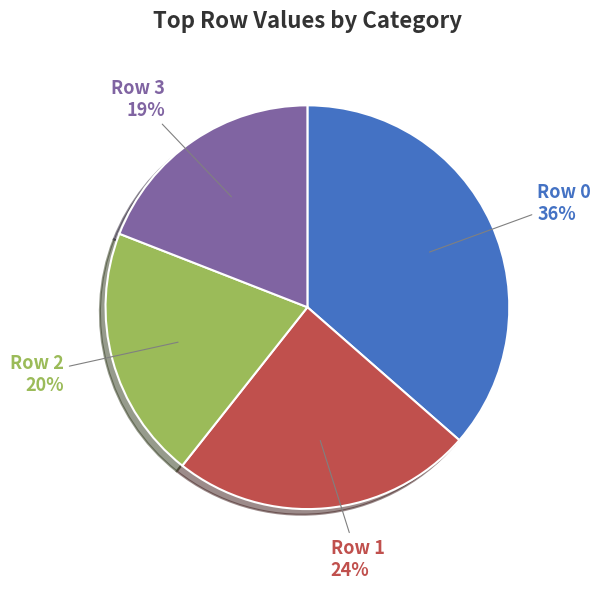

Is the sum of Row 2 and Row 1 greater than half?

No